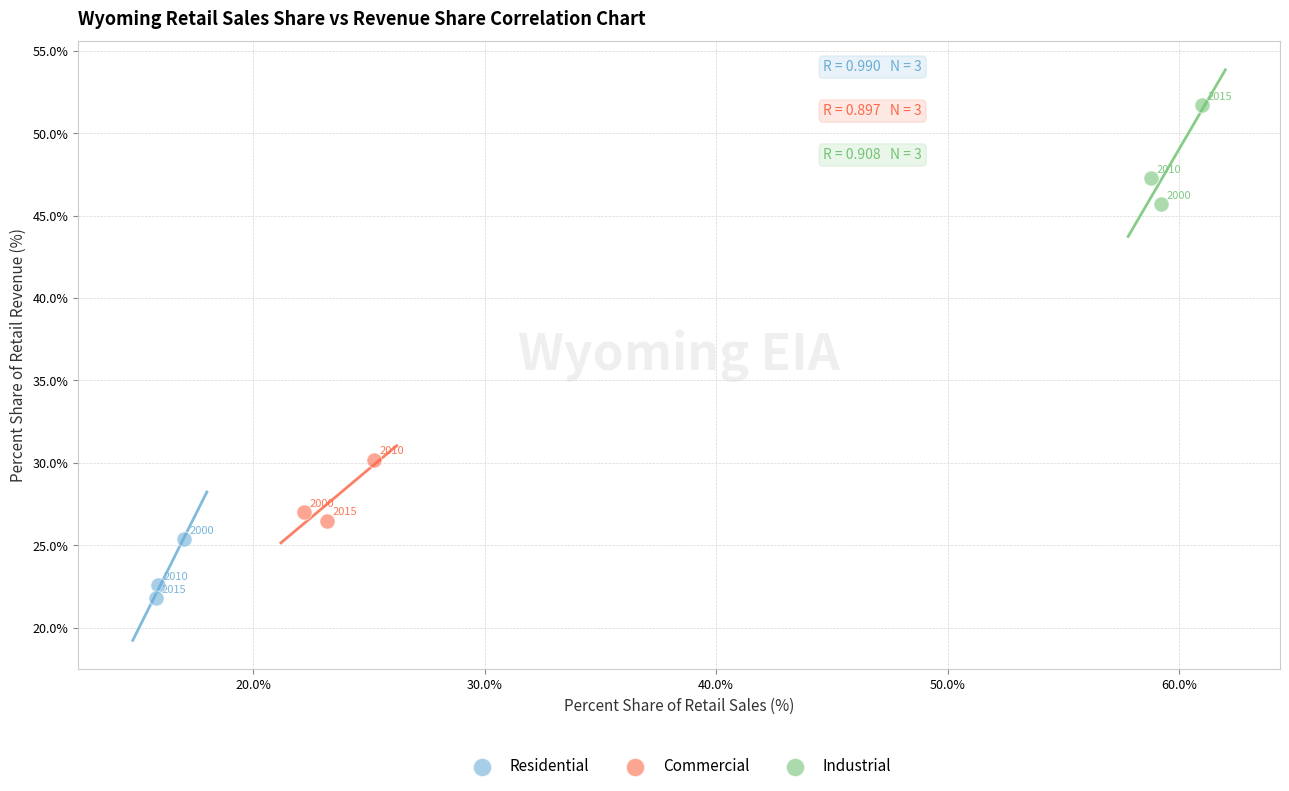

Which series contains the highest Y value?

Industrial